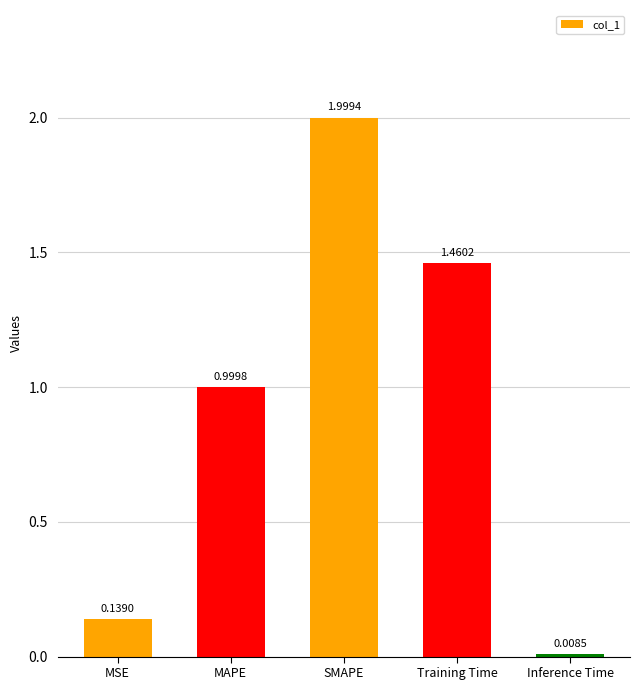

Which has a higher value, SMAPE or Inference Time?

SMAPE